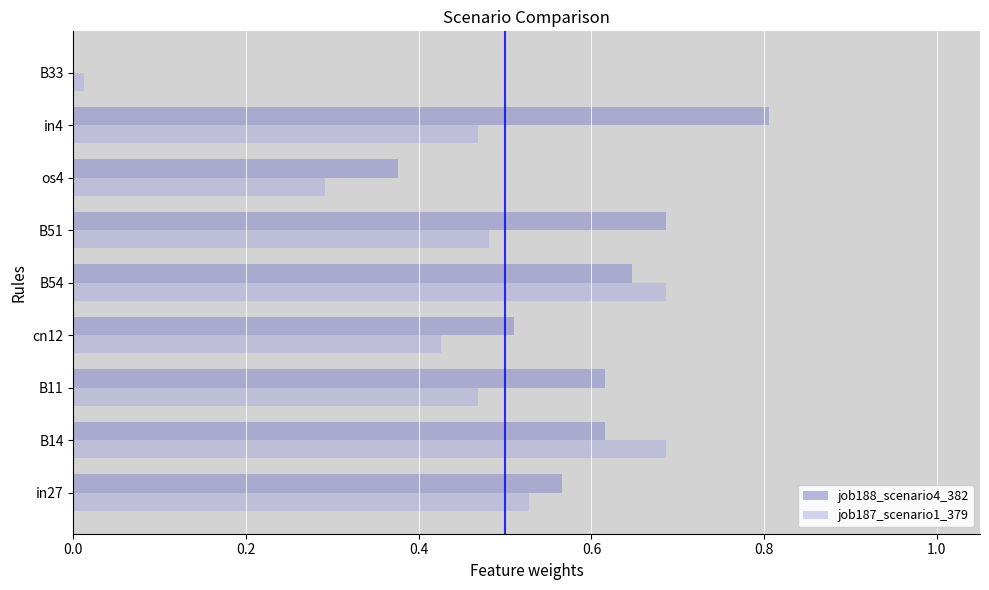

What is the difference between the maximum and minimum values in the job188_scenario4_382 series?

0.8